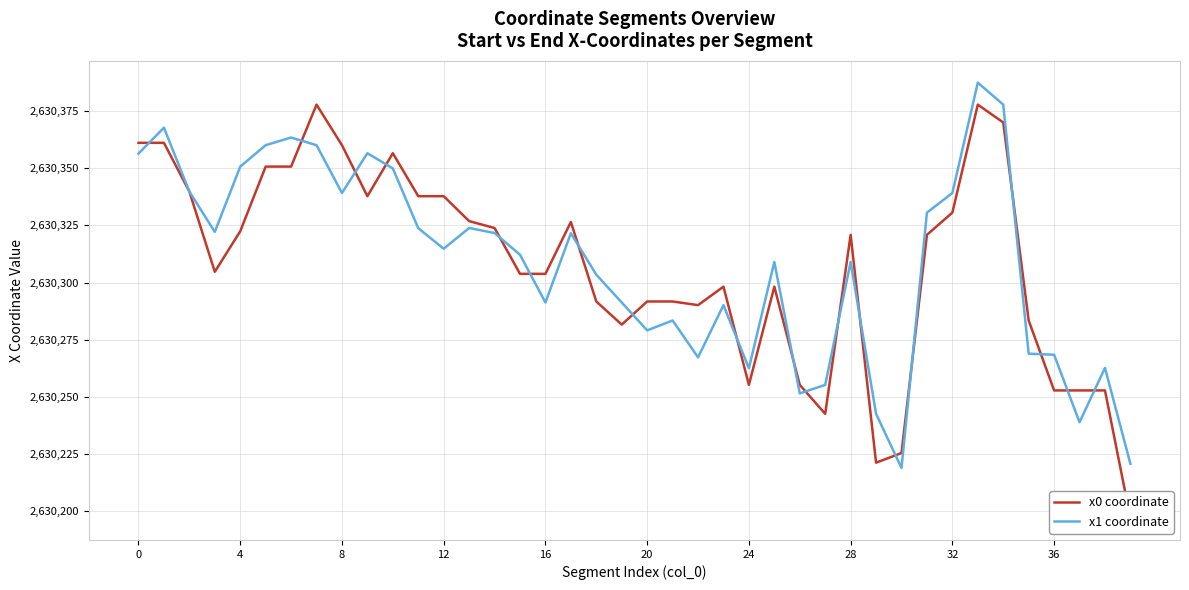

True or false: x1 coordinate has a value of 2630314.8 at 12.

True